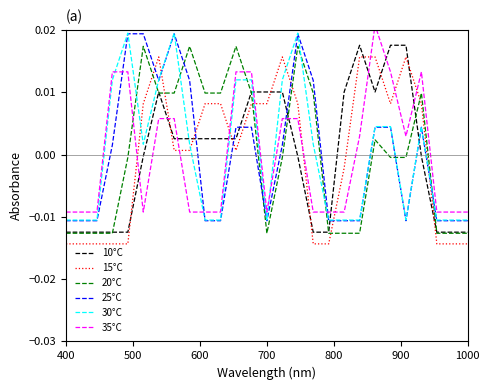

Which series ends up on top after the final intersection of 15°C and 35°C?

35°C